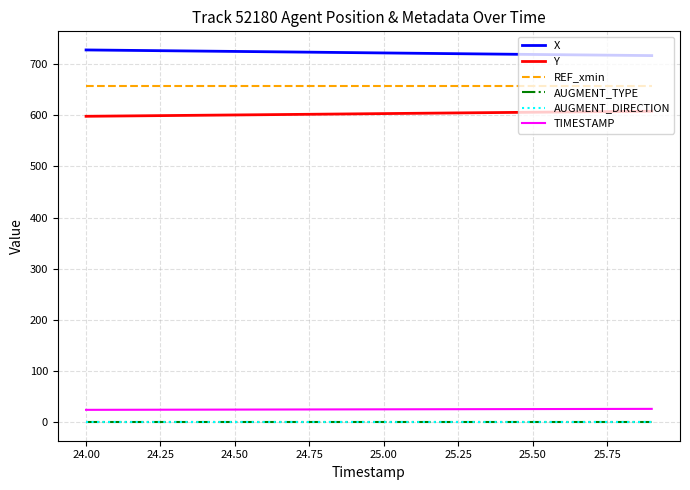

True or false: TIMESTAMP and Y cross at least once.

False